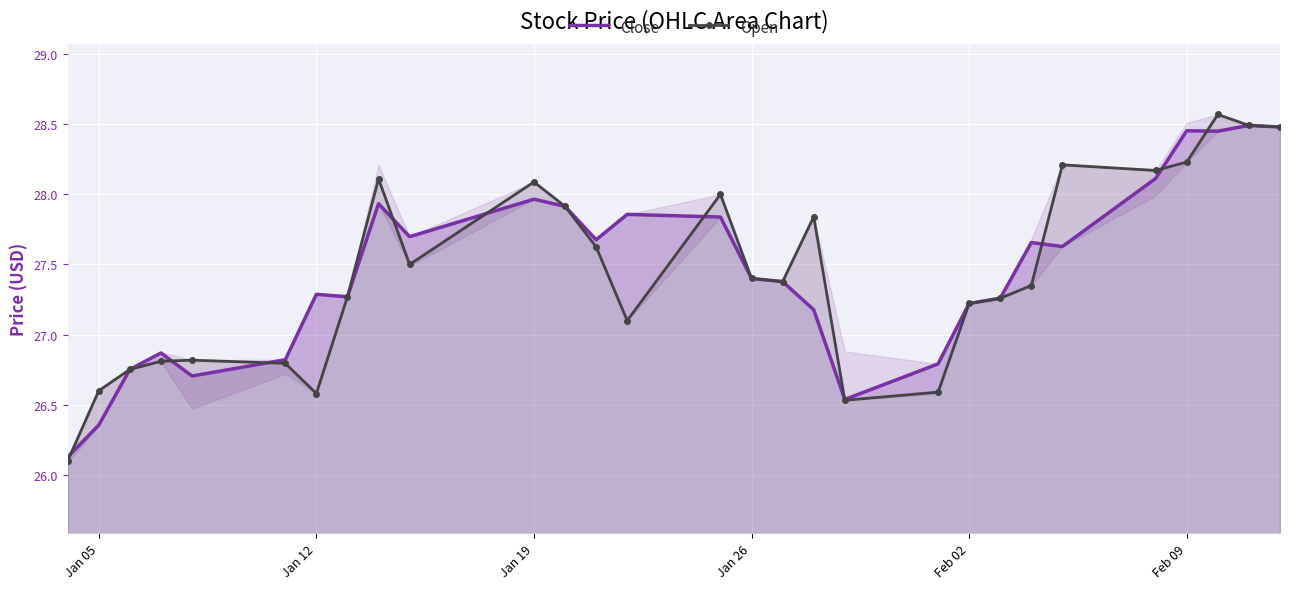

What is the lowest value of the Close series?

26.1